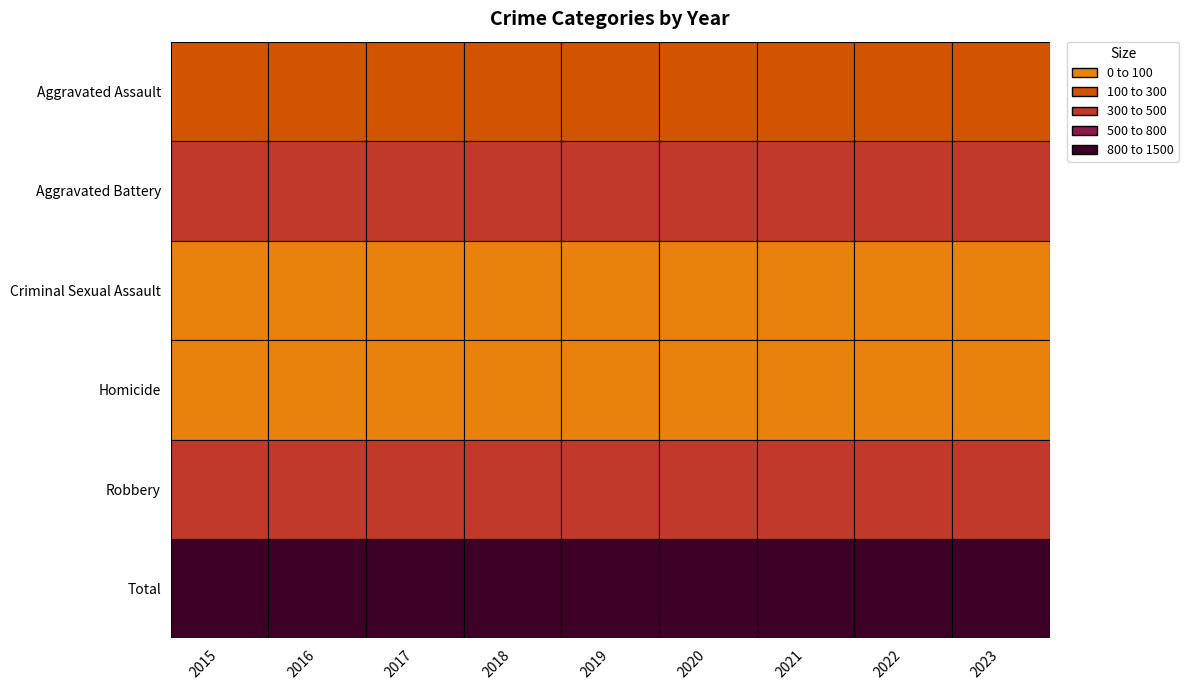

Reading left to right, extract all data points from this chart.

Aggravated Assault: 184	209	231	224	197	217	255	221	258
Aggravated Battery: 318	427	412	447	441	476	463	371	361
Criminal Sexual Assault: 52	55	49	57	51	44	57	43	47
Homicide: 28	49	29	44	38	54	59	41	45
Robbery: 446	472	450	495	374	420	303	307	382
Total: 1028	1212	1171	1267	1101	1211	1137	983	1093